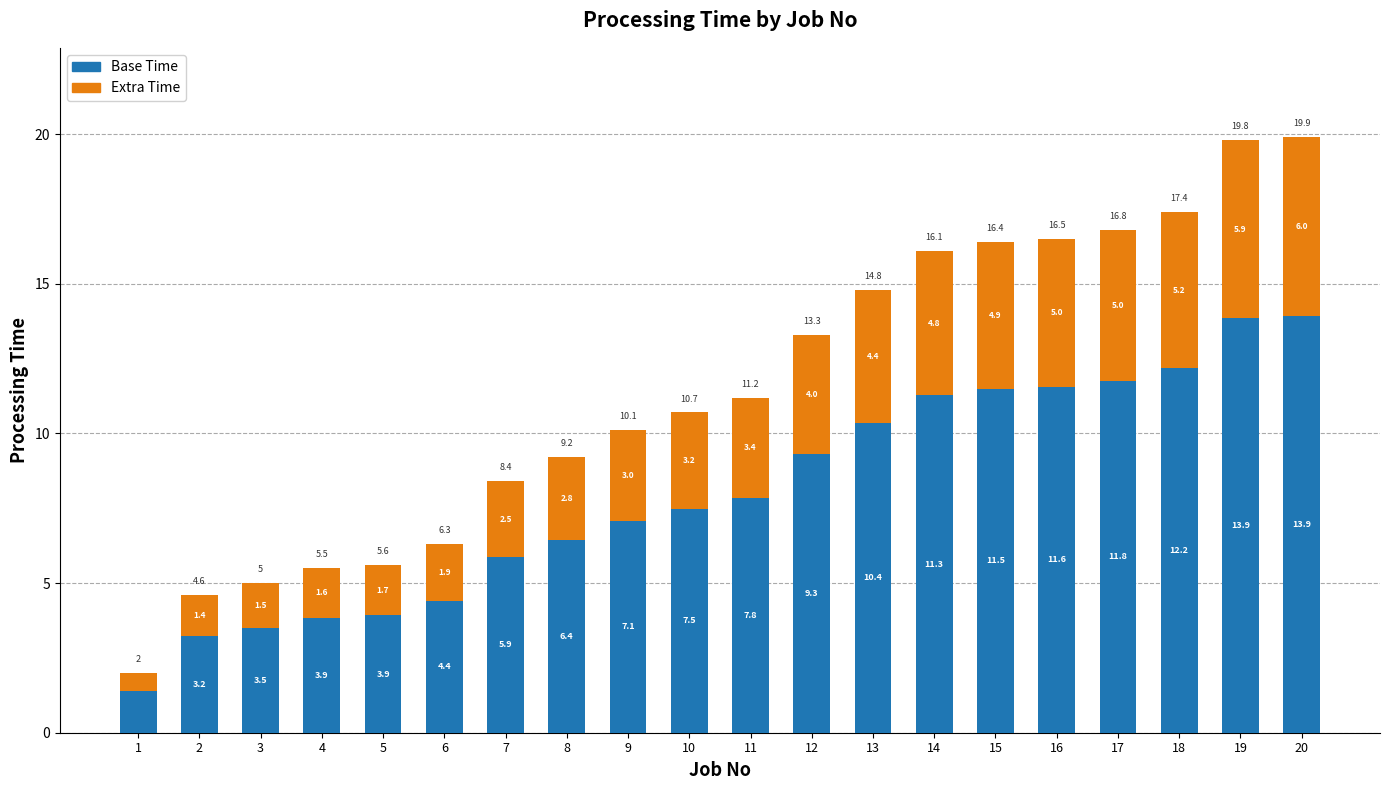

How many categories are shown in the chart?

20